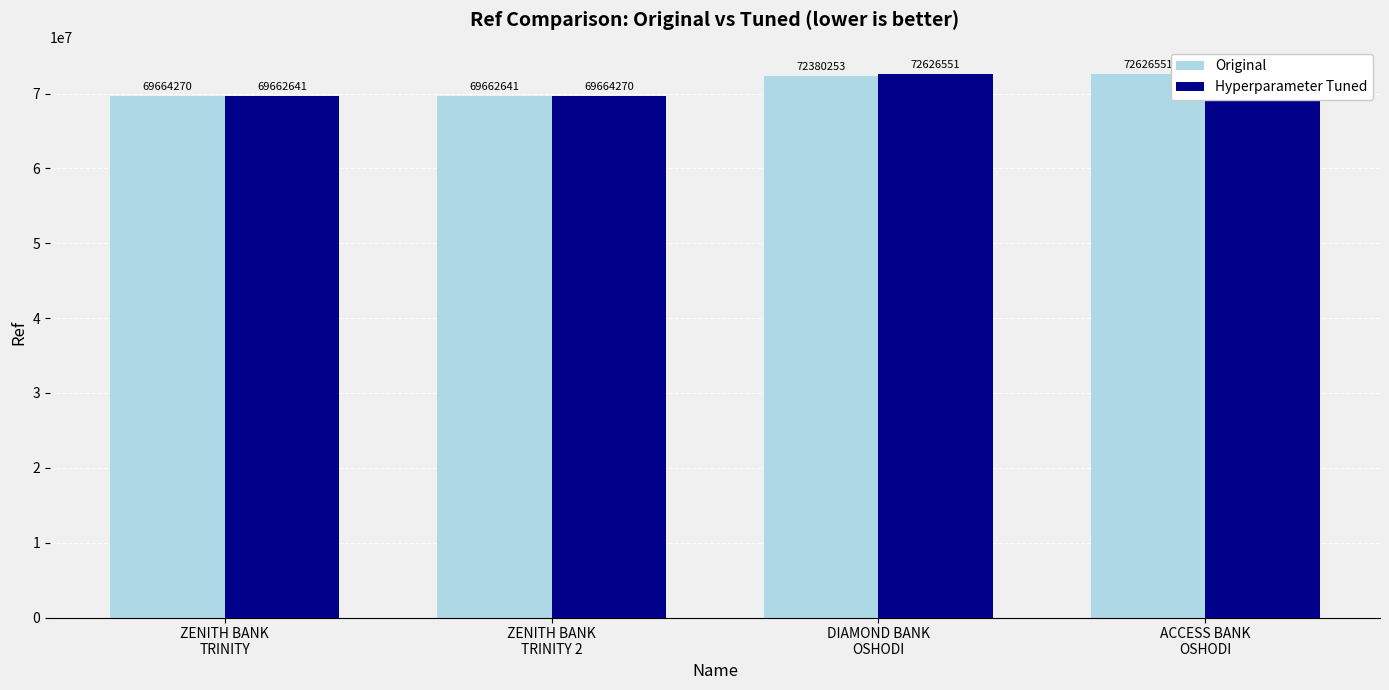

At how many categories does at least one series exceed 71624390?

2